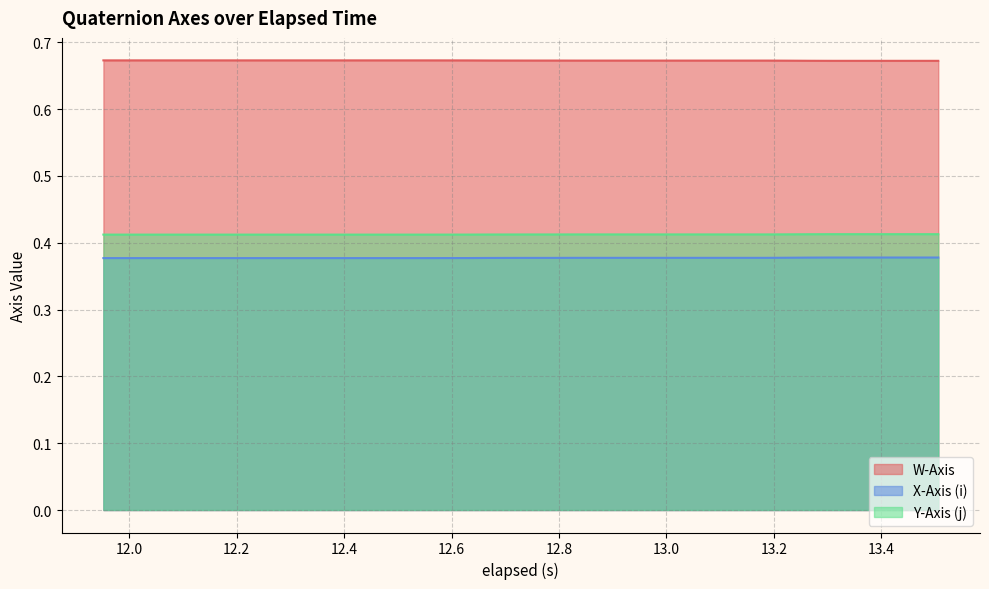

List the series in order of their peak value, highest first.

W-Axis, Y-Axis (j), X-Axis (i)